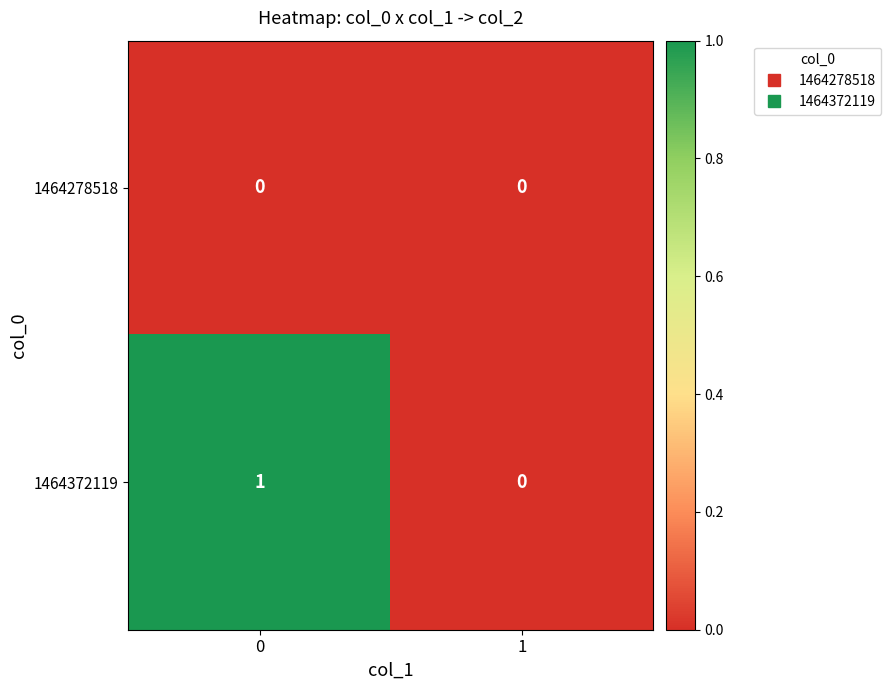

Count the number of data series in this chart.

2